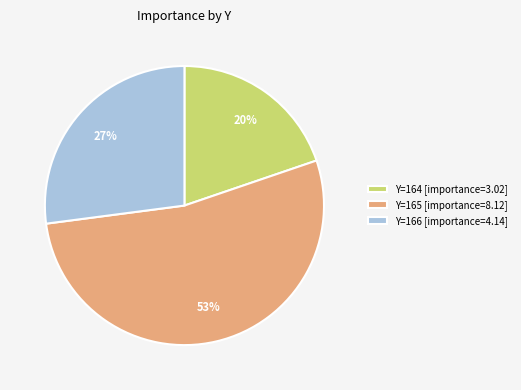

Rank the categories by value from lowest to highest.

Y=164 [importance=3.02], Y=166 [importance=4.14], Y=165 [importance=8.12]